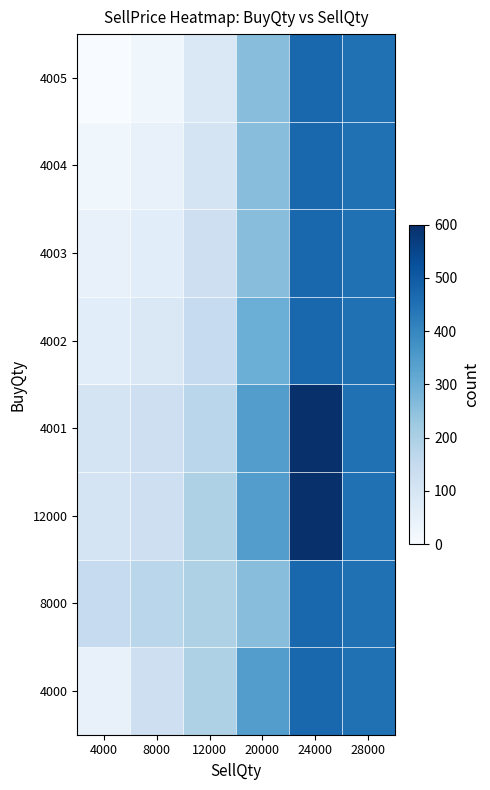

At how many categories does at least one series exceed 487?

1